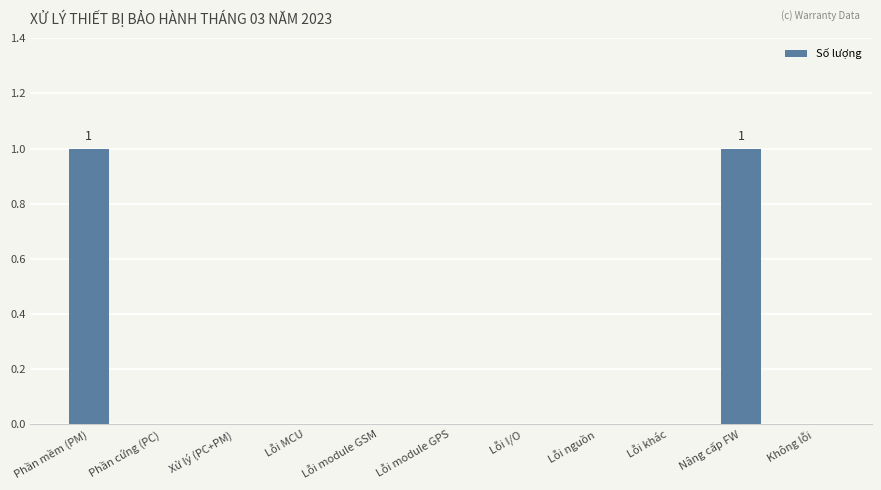

What is the ratio of the value at Nâng cấp FW to the value at Phần mềm (PM)?

1.0